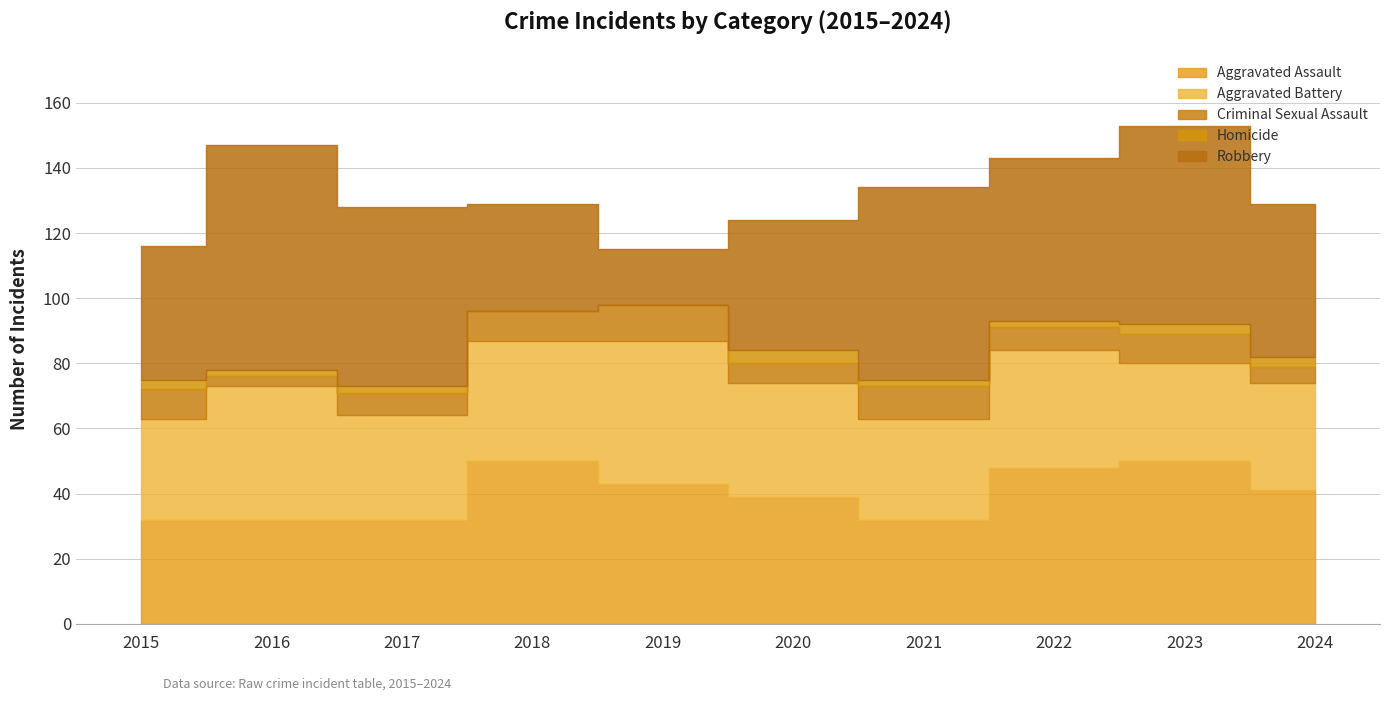

True or false: Homicide and Aggravated Assault intersect in this chart.

False